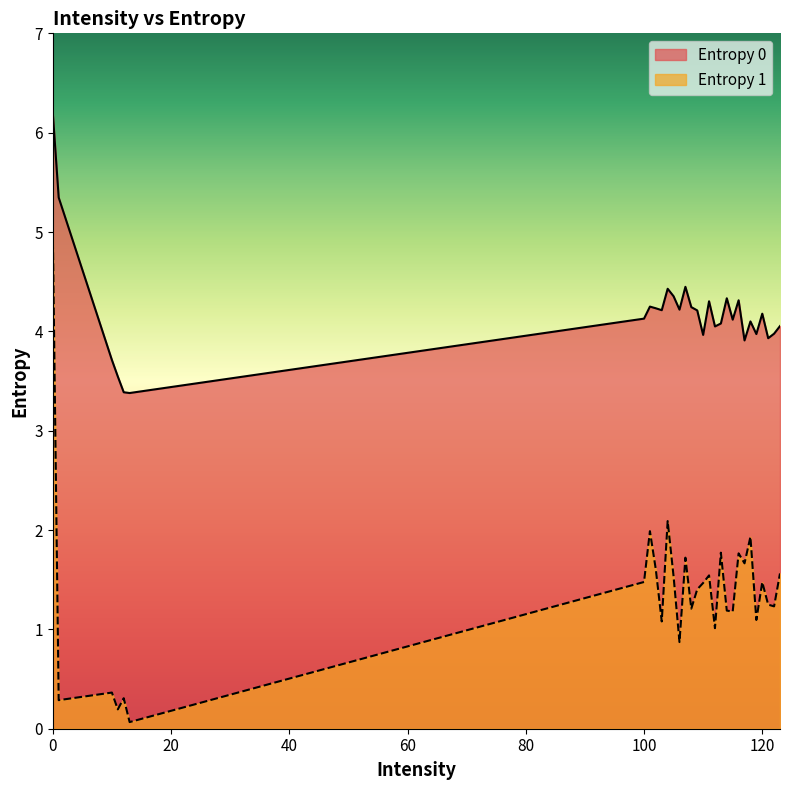

What is the difference between the second highest and second lowest values in the Entropy 1 series?

1.9